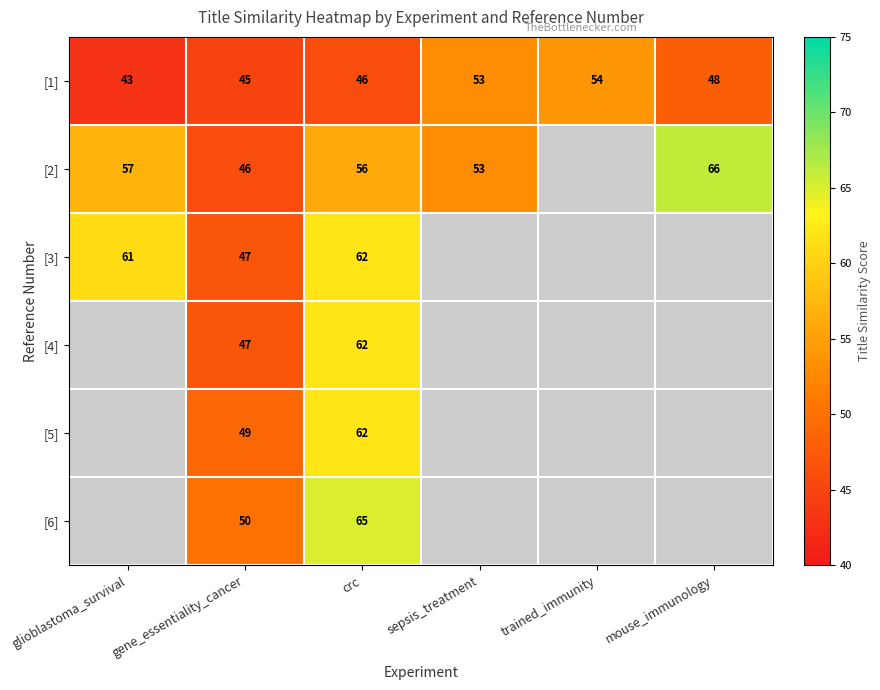

The [1] series shows 48 at mouse_immunology. True or false?

True